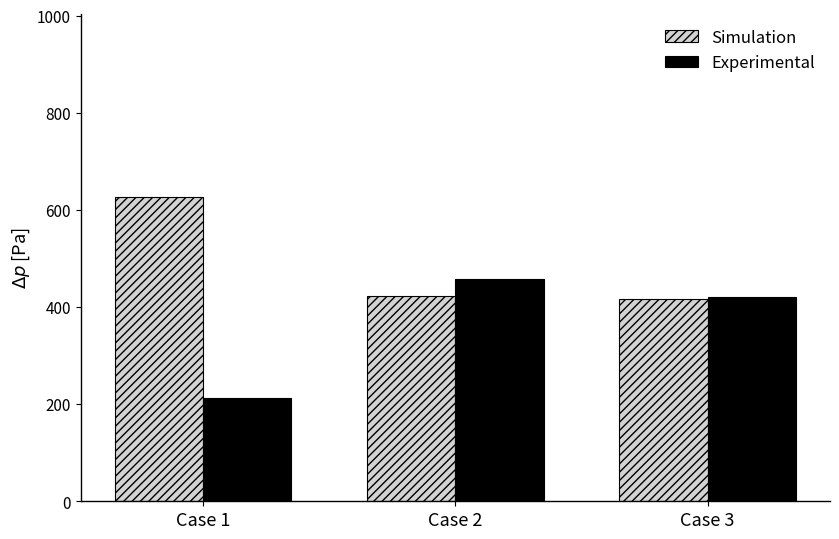

How many categories are shown in the chart?

3